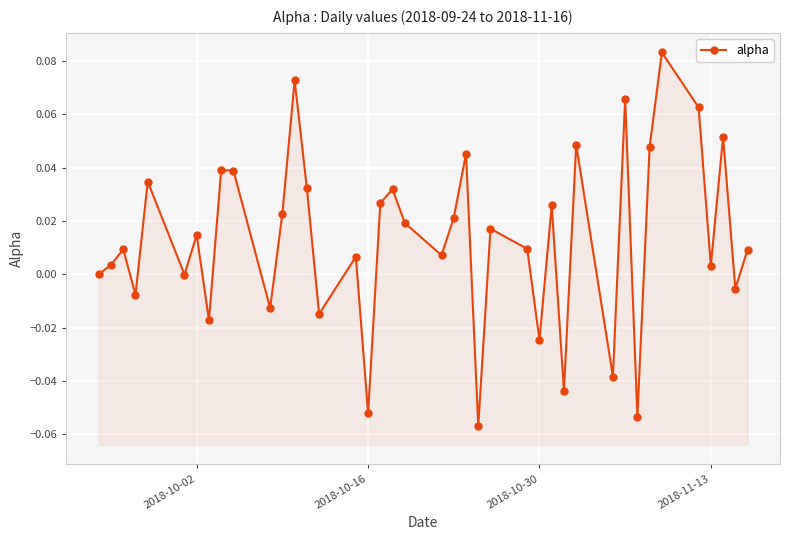

What is the difference between the second highest and minimum values?

0.1